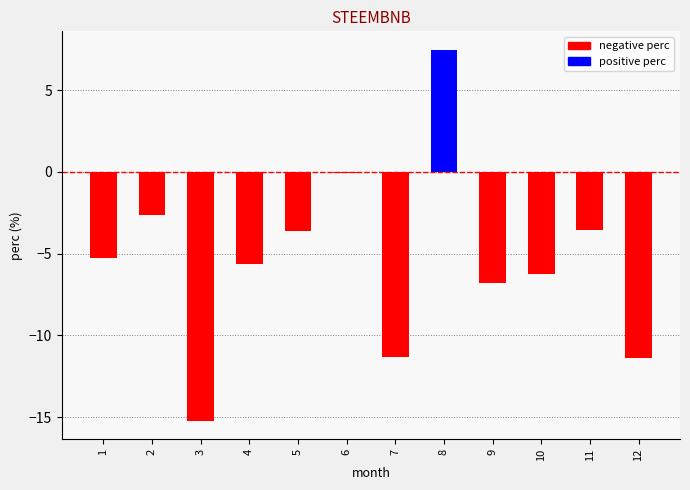

How many data points are above -5?

5